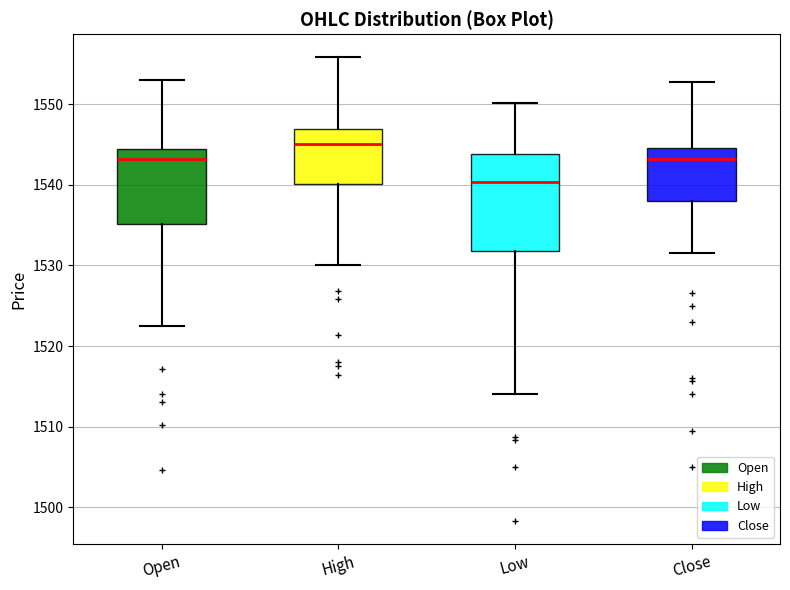

Where is the upper edge of the box for Open on the y-axis? The values are not printed on the chart, so give them approximately, as read against the axis.

1544